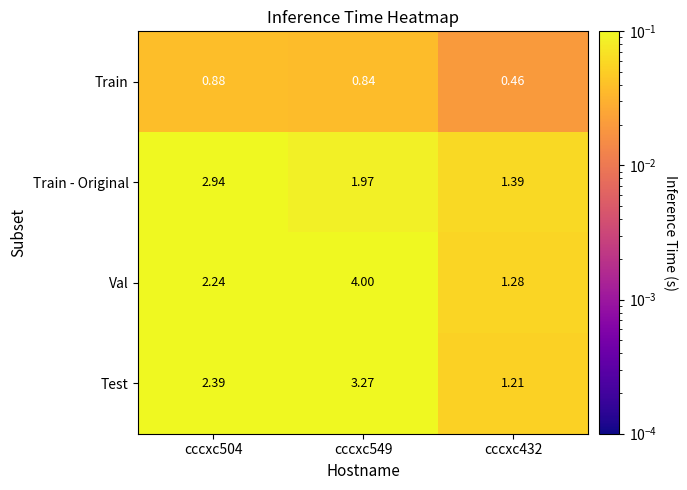

Which label corresponds to the largest value in the chart?

cccxc549